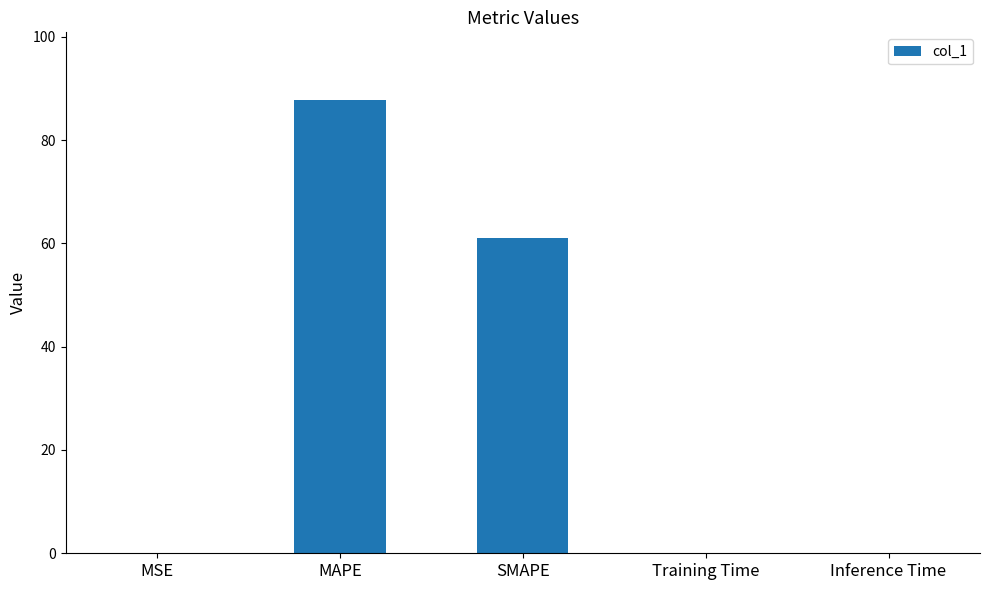

Which category has the highest value across all series?

MAPE